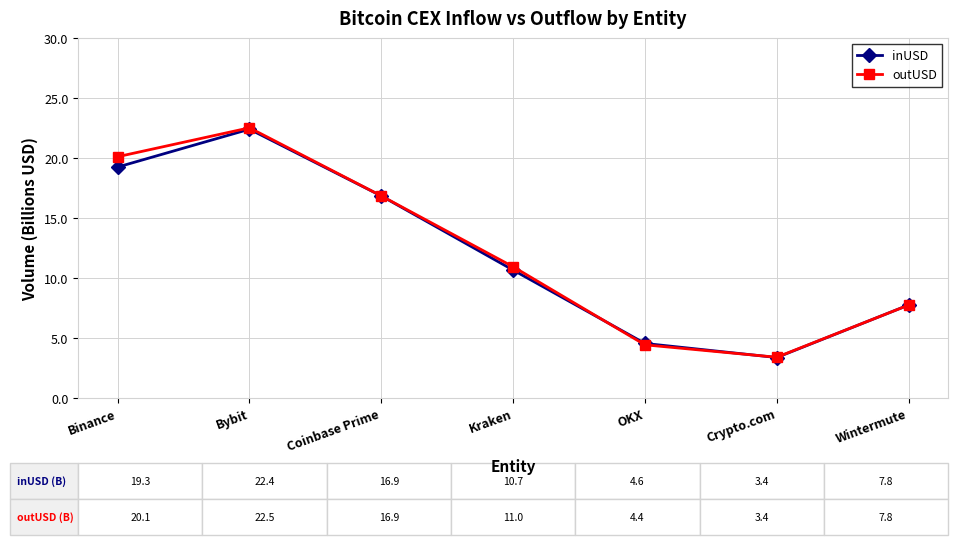

Which category has the highest value in the inUSD series?

Bybit